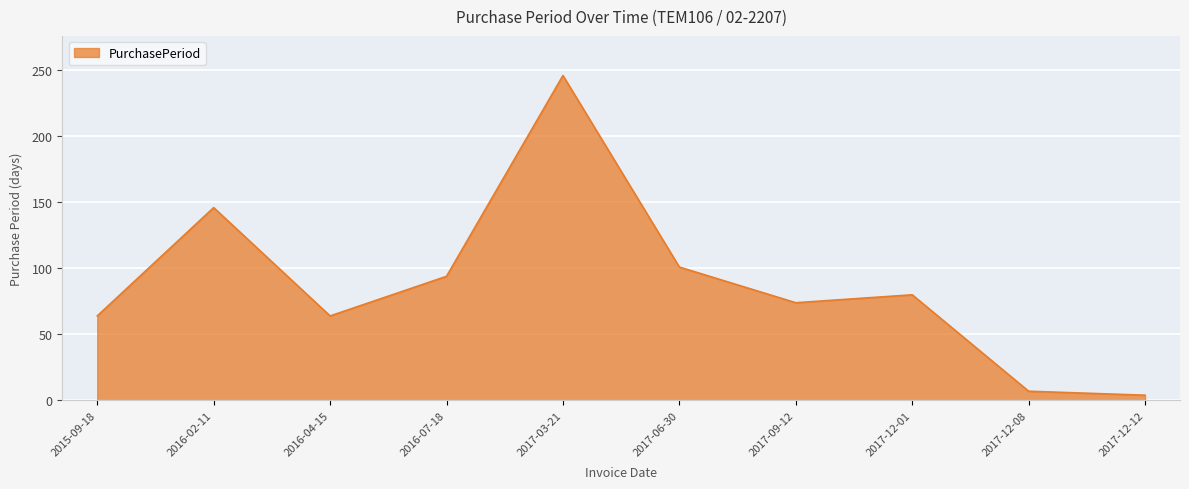

What is the smallest value displayed?

4